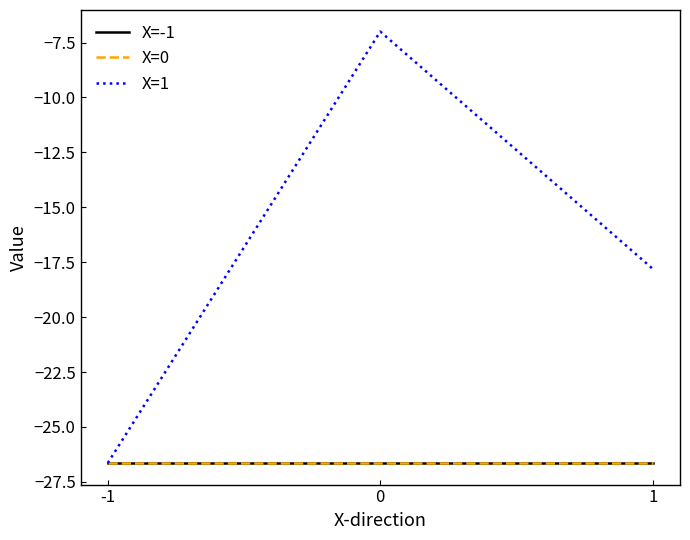

Reading right to left, extract all data points from this chart.

X=-1: -26.6	-26.6	-26.6
X=0: -26.6	-26.6	-26.6
X=1: -17.8	-7.0	-26.6